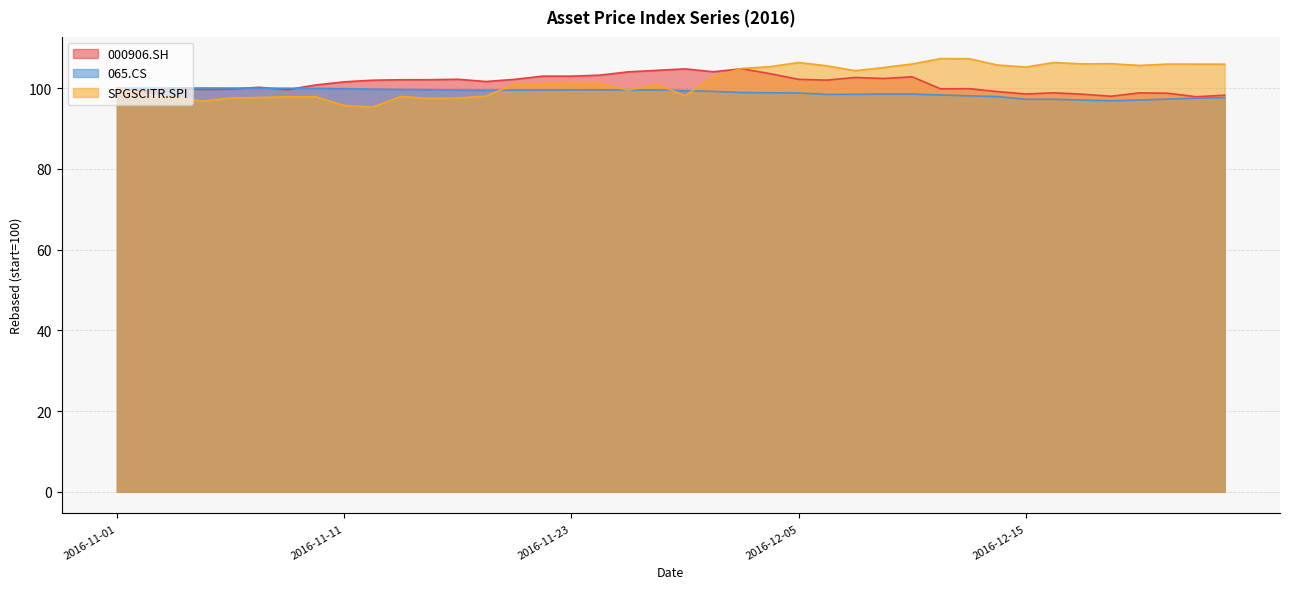

Does the chart display data point markers on the line(s)?

No